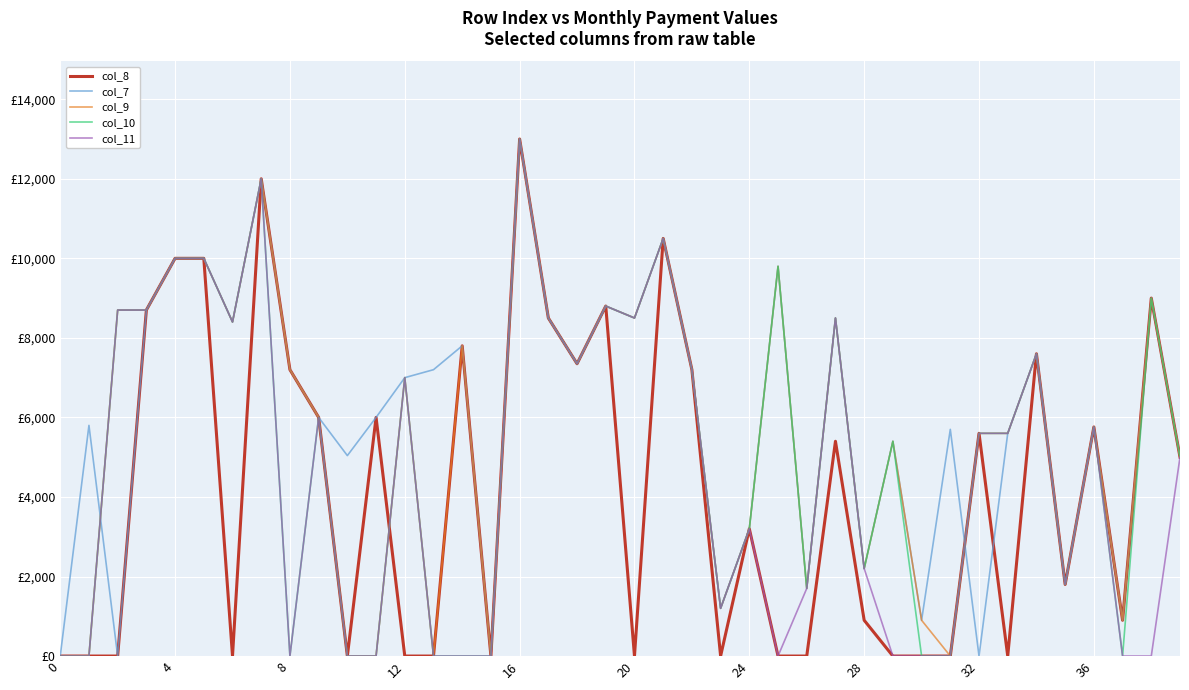

Does the chart display data point markers on the line(s)?

No